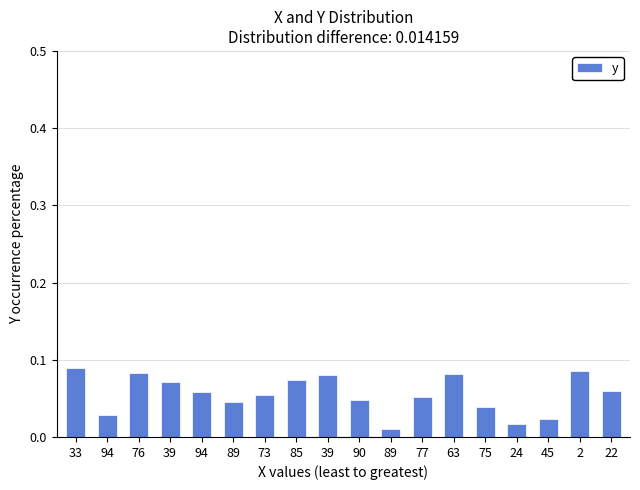

How many bars are there in total?

18